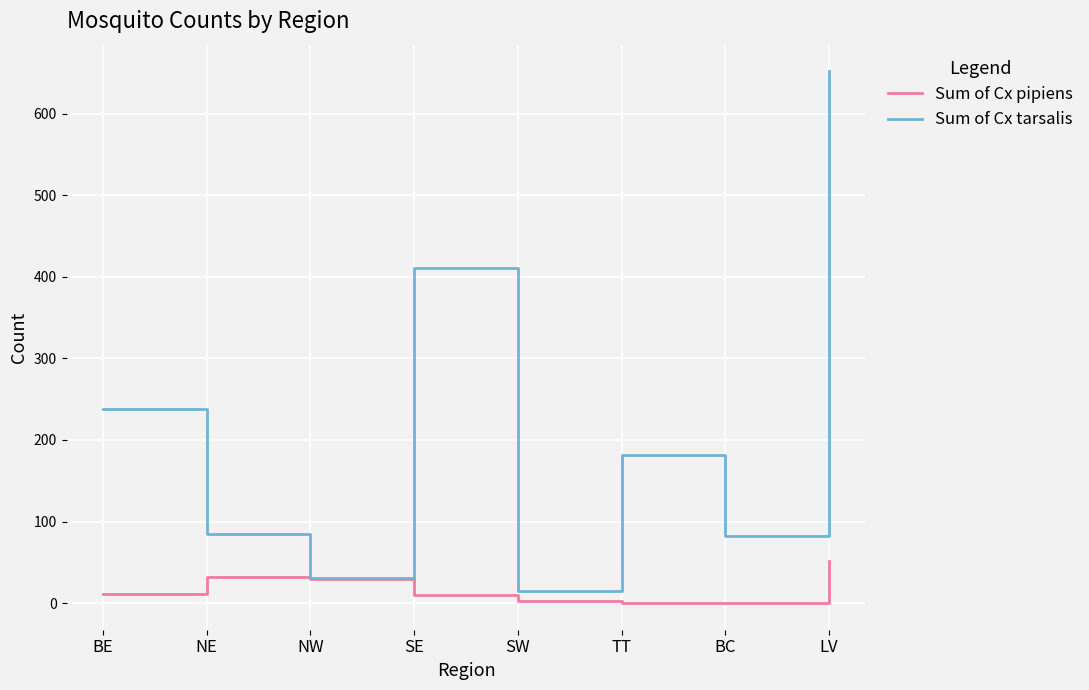

Which series has the largest total across all categories?

Sum of Cx tarsalis